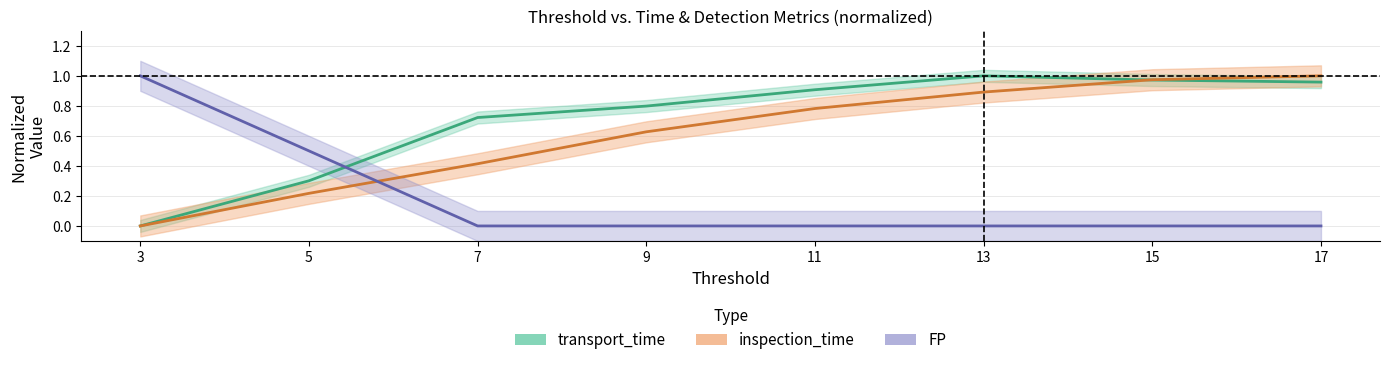

What is the difference between the maximum and minimum values in the inspection_time series?

1.0